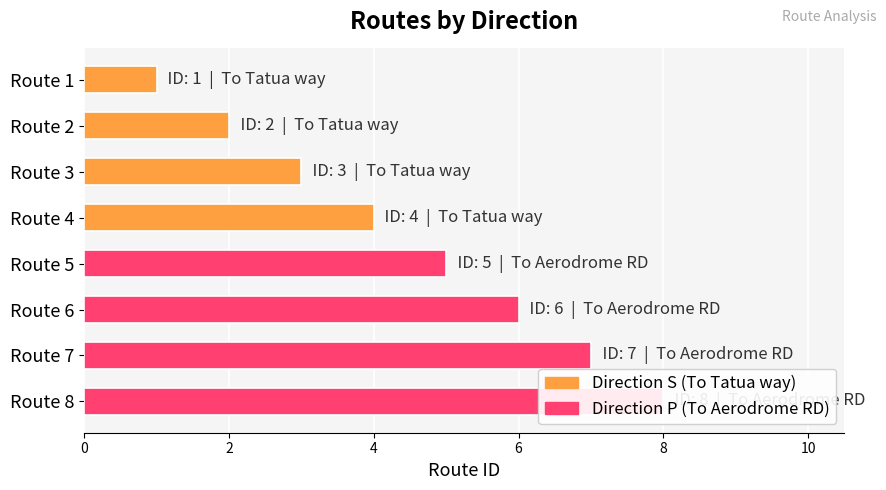

List the labels in order of value, largest first.

Route 8, Route 7, Route 6, Route 5, Route 4, Route 3, Route 2, Route 1